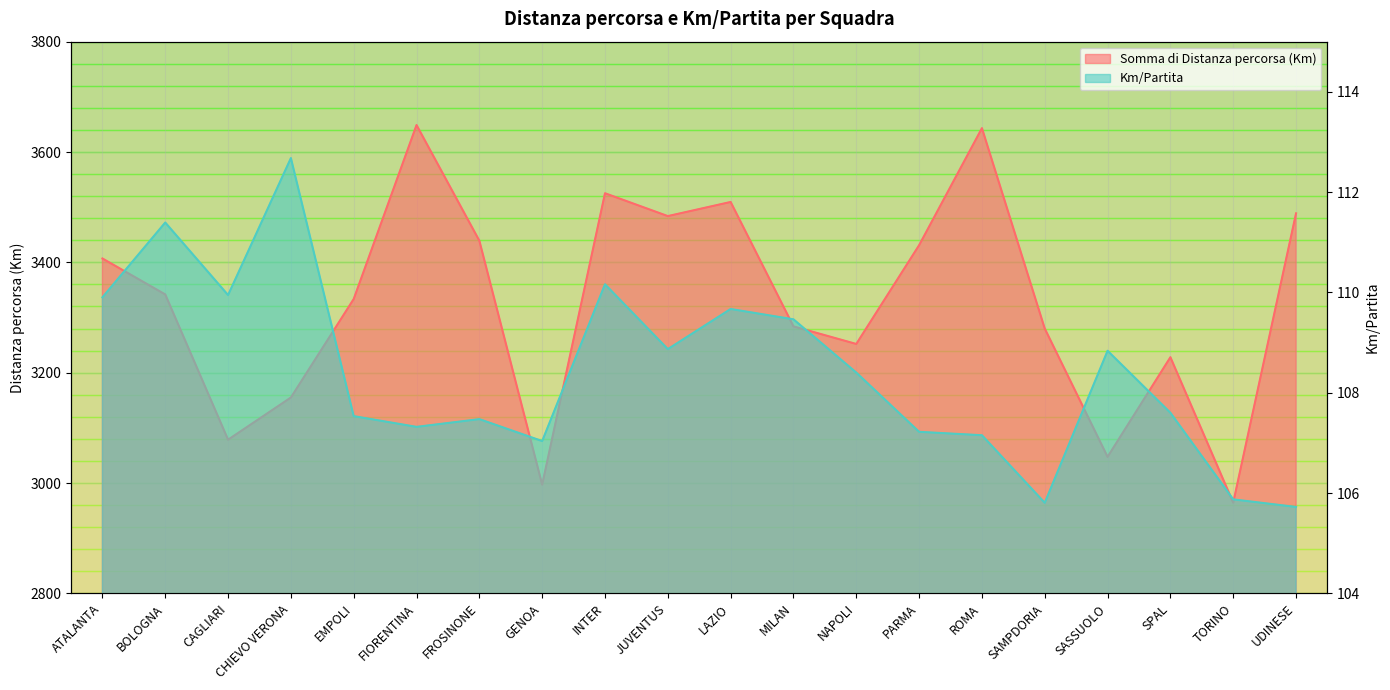

Reading left to right, transcribe all the data shown in this chart.

Somma di Distanza percorsa (Km): ATALANTA=3407.0	BOLOGNA=3341.8	CAGLIARI=3078.5	CHIEVO VERONA=3155.0	EMPOLI=3333.6	FIORENTINA=3648.9	FROSINONE=3439.2	GENOA=2997.0	INTER=3525.2	JUVENTUS=3483.8	LAZIO=3509.4	MILAN=3283.9	NAPOLI=3252.0	PARMA=3431.1	ROMA=3643.2	SAMPDORIA=3280.0	SASSUOLO=3047.4	SPAL=3228.0	TORINO=2964.5	UDINESE=3488.8
Km/Partita: ATALANTA=109.9	BOLOGNA=111.4	CAGLIARI=109.9	CHIEVO VERONA=112.7	EMPOLI=107.5	FIORENTINA=107.3	FROSINONE=107.5	GENOA=107.0	INTER=110.2	JUVENTUS=108.9	LAZIO=109.7	MILAN=109.5	NAPOLI=108.4	PARMA=107.2	ROMA=107.2	SAMPDORIA=105.8	SASSUOLO=108.8	SPAL=107.6	TORINO=105.9	UDINESE=105.7